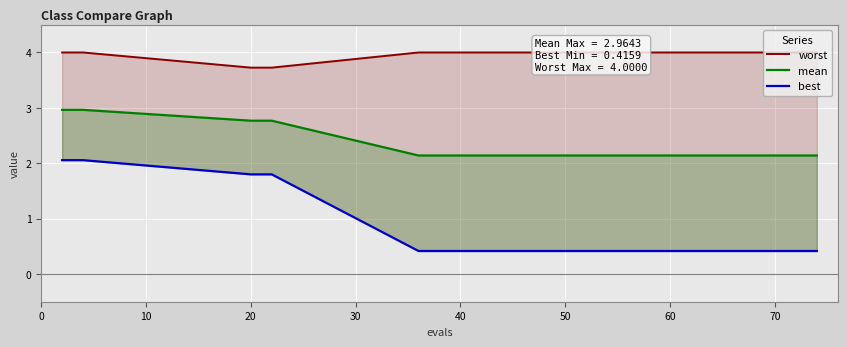

How many lines are shown in the chart?

3